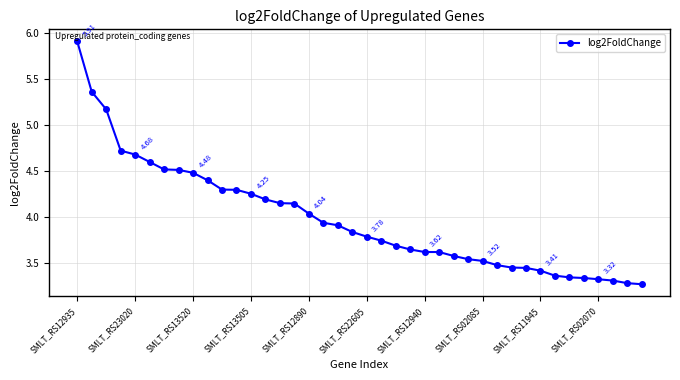

What is the difference between the maximum and minimum values?

2.6